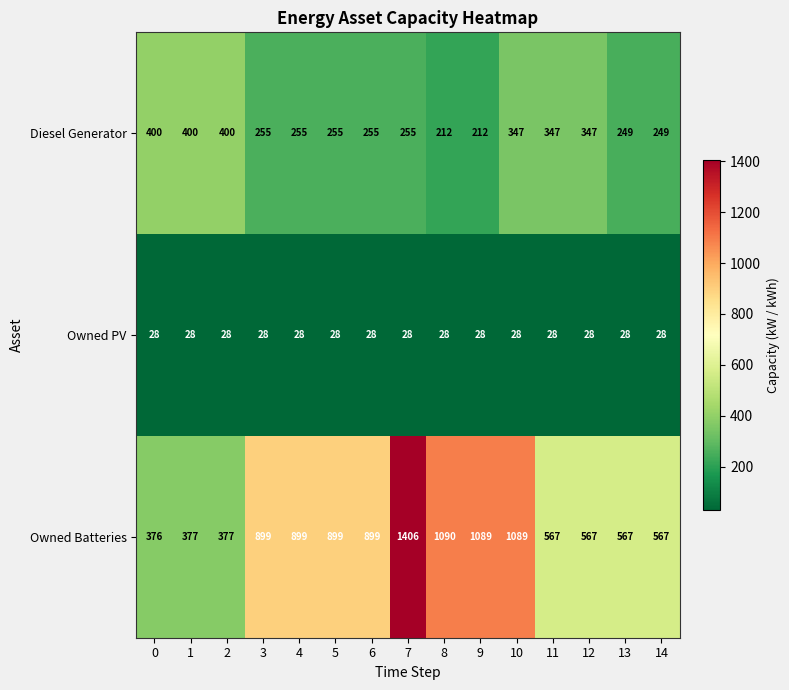

What is the spread (max minus min) of values at 0?

372